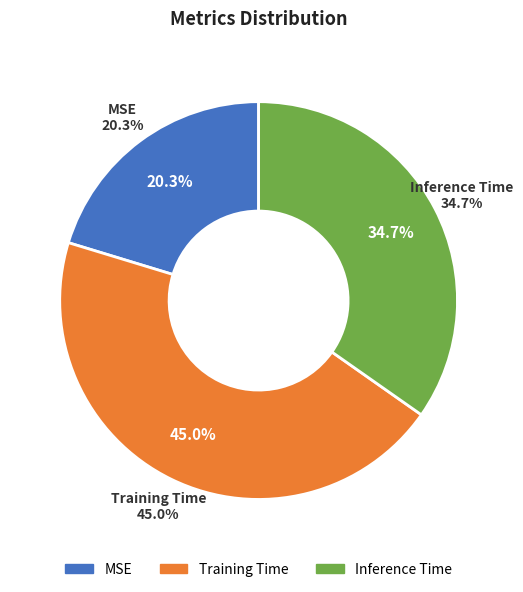

Rank the categories by value from highest to lowest.

Training Time, Inference Time, MSE